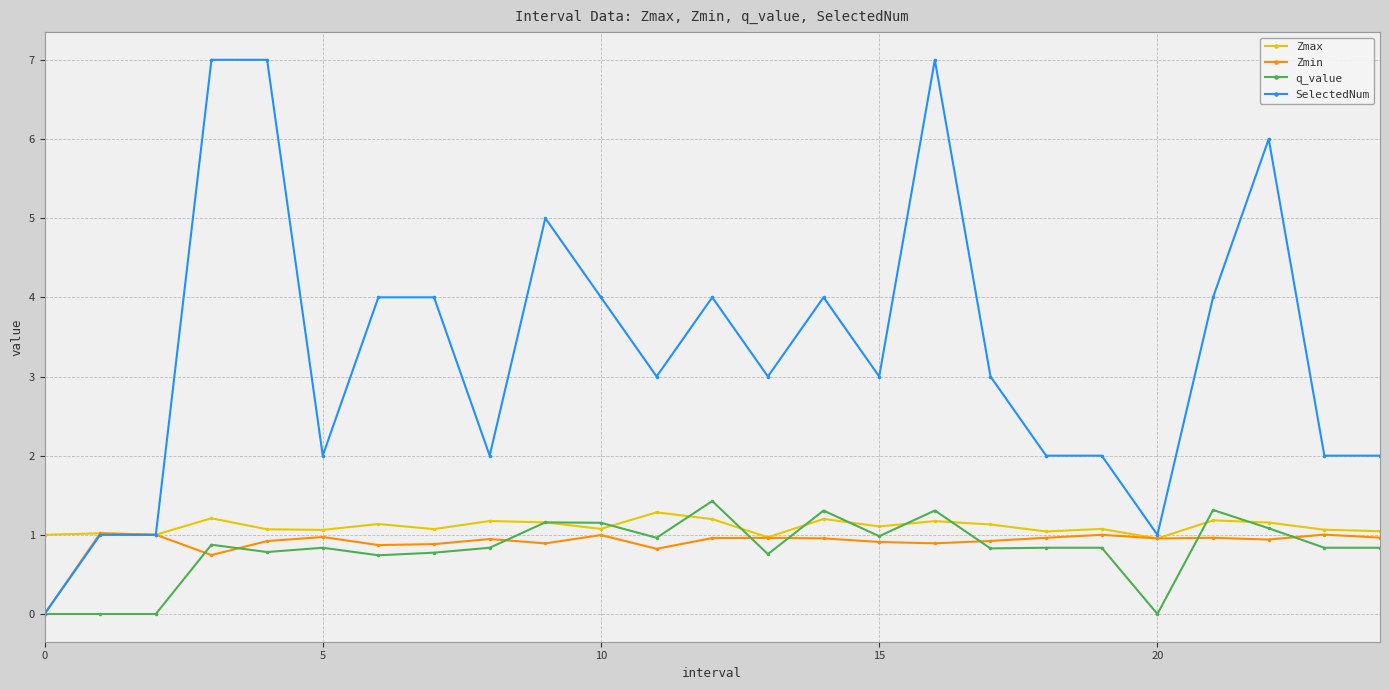

Rank the series by their maximum value, from highest to lowest.

SelectedNum, q_value, Zmax, Zmin